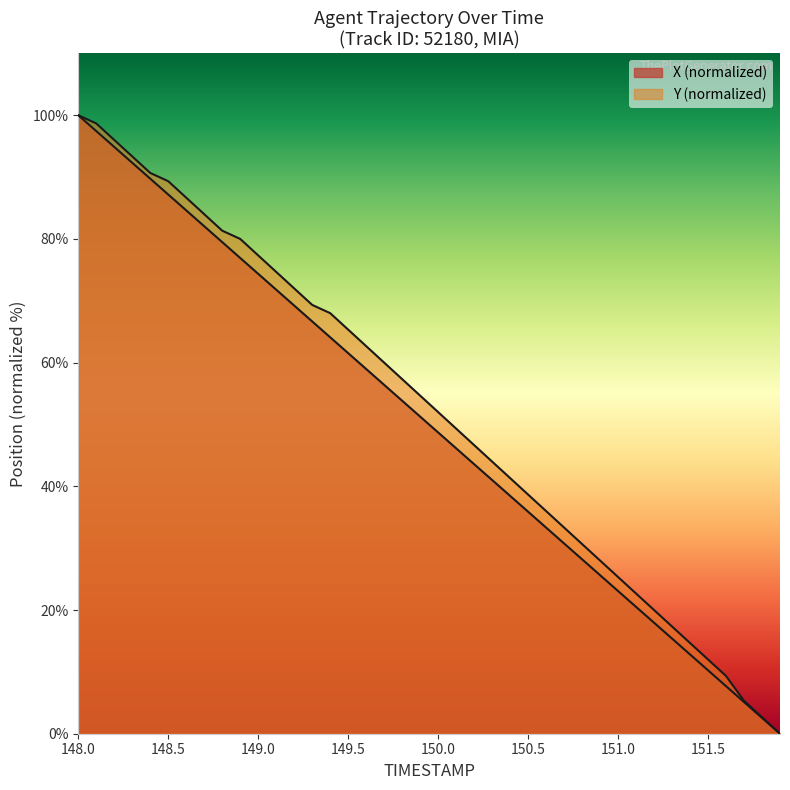

Is the value of X at 151.1 greater than the value of Y at 150.1?

No